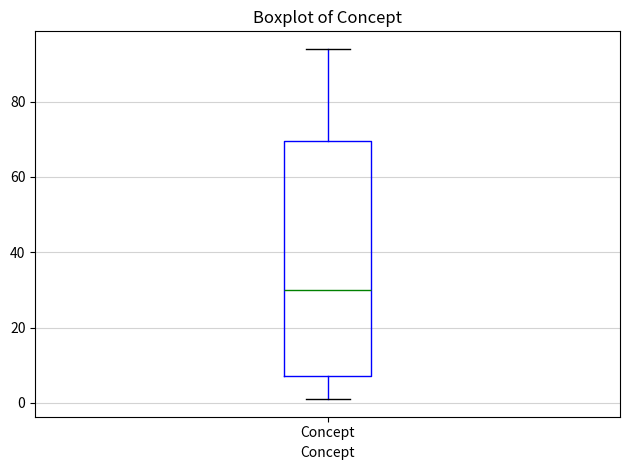

Read this box plot against the y-axis: the position of the median line, the range covered by the box, and the ends of both whiskers. The values are not printed on the chart, so give them approximately, as read against the axis.

median 30, box 8 to 70, whiskers 2 to 94